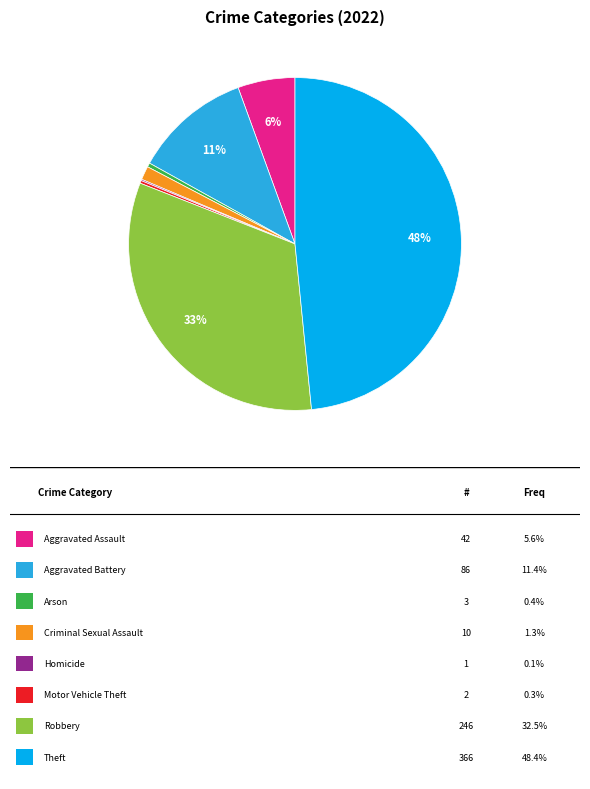

To the nearest percent, what is the average slice percentage?

12%